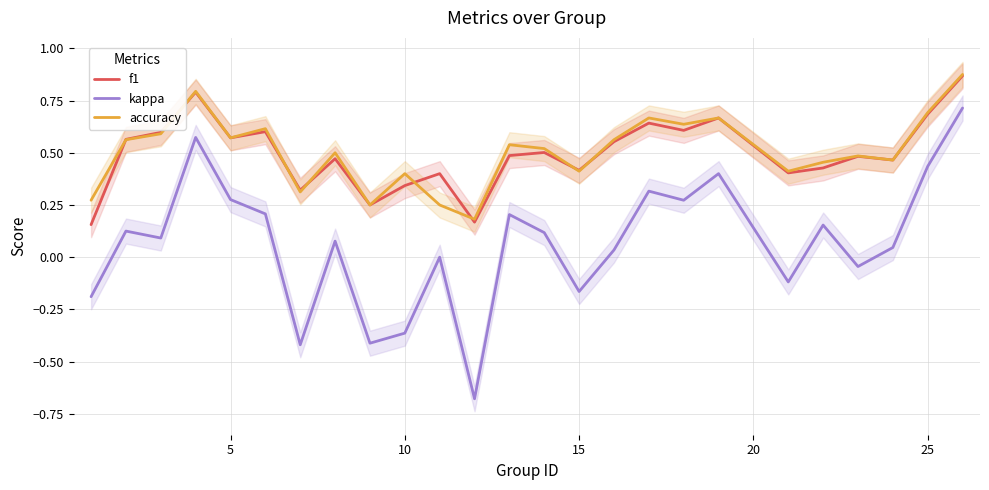

True or false: kappa and accuracy intersect in this chart.

False